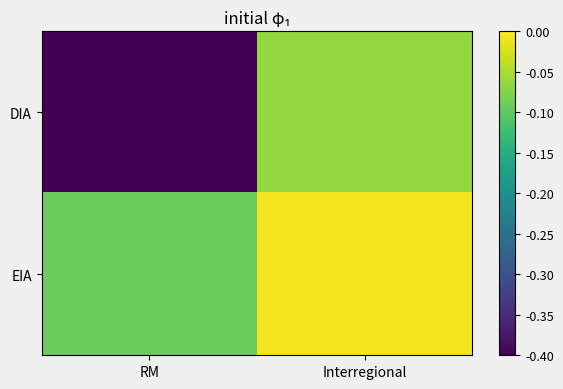

Rank the series at Interregional from lowest to highest value.

DIA, EIA